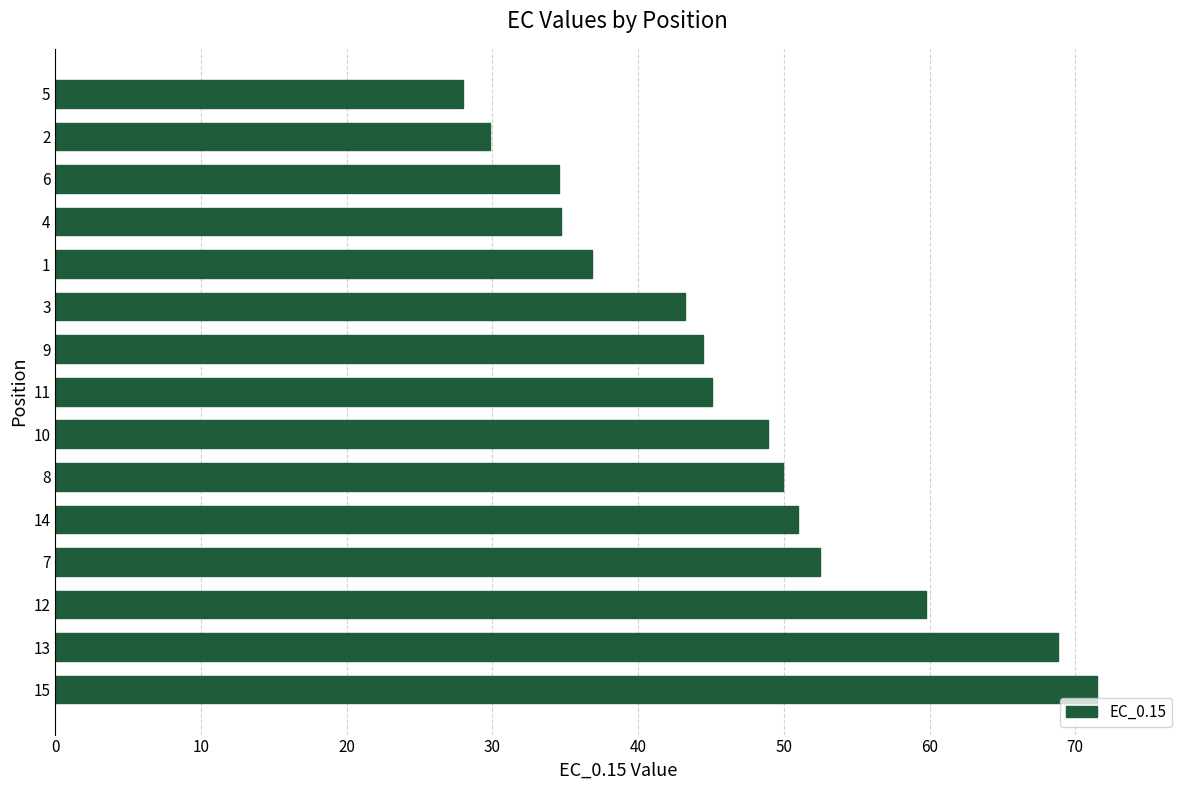

Count the number of data series in this chart.

1